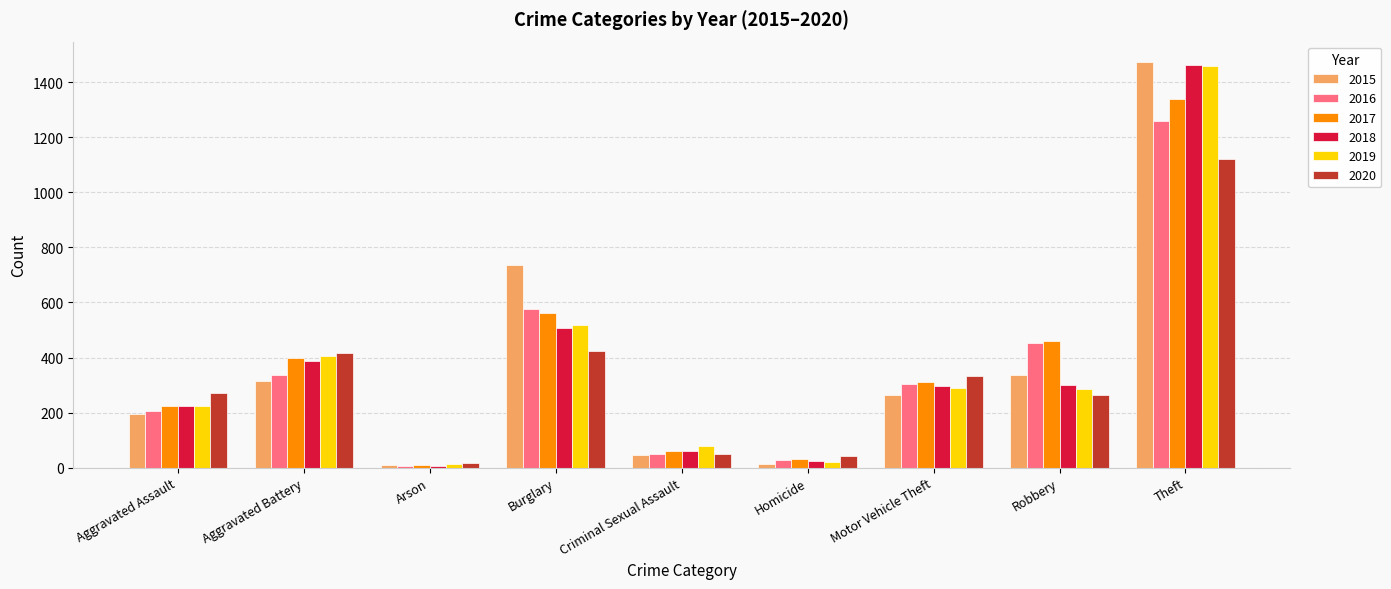

What is the highest value of the 2015 series?

1474